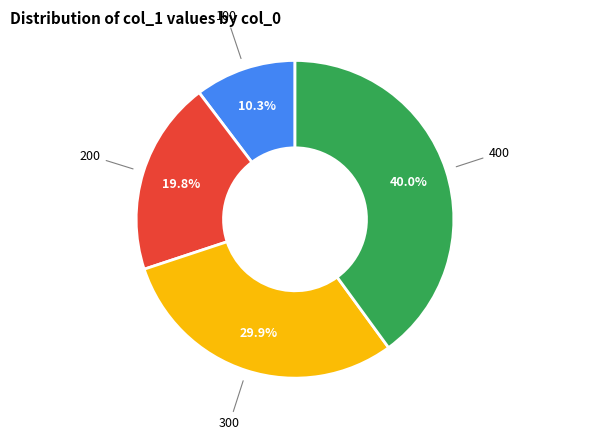

Is there any slice that represents more than half of the pie?

No